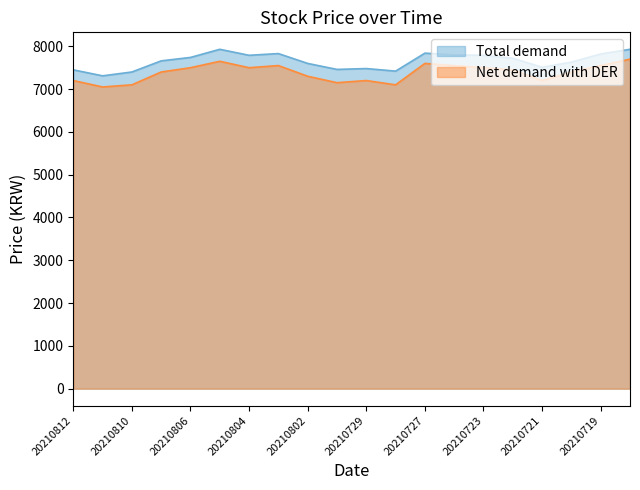

The value of Total demand at 20210809 is 5146. True or false?

False